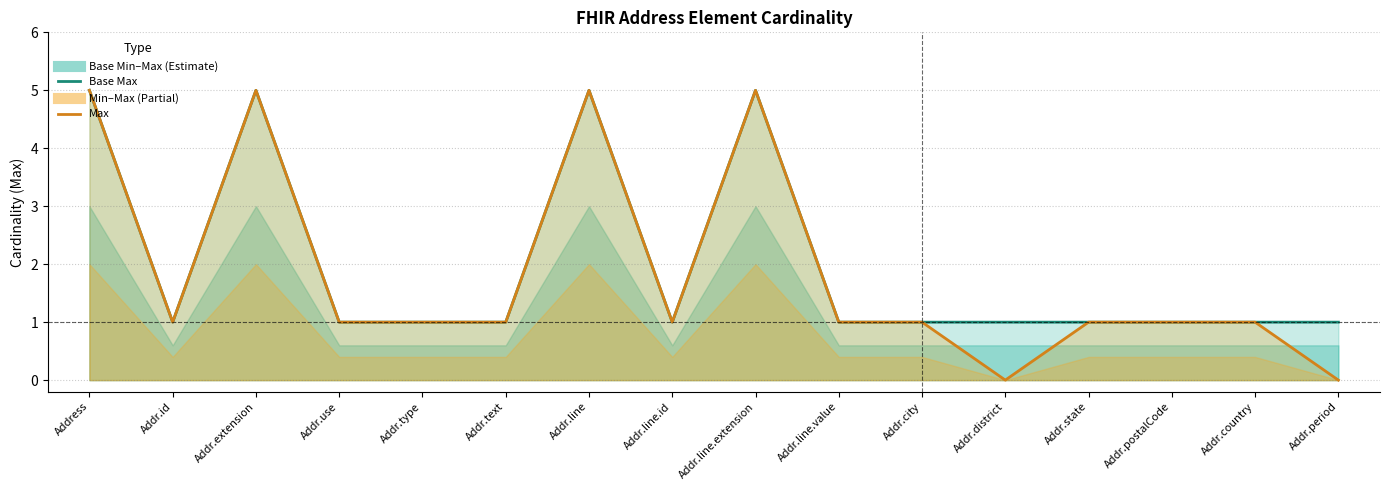

True or false: Base Max has a value of 1 at Addr.district.

False